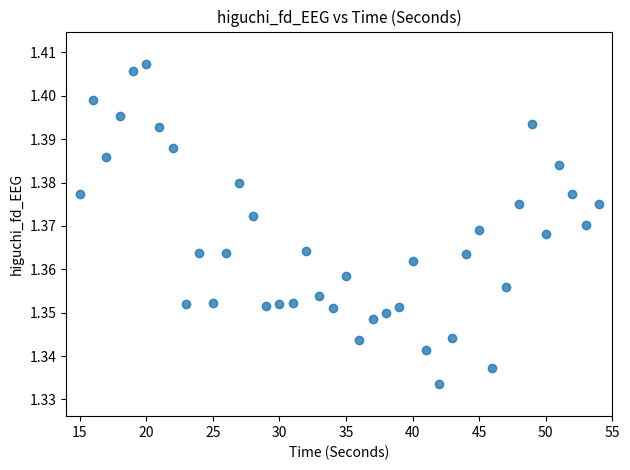

What is the range of X values (max minus min)?

39.0